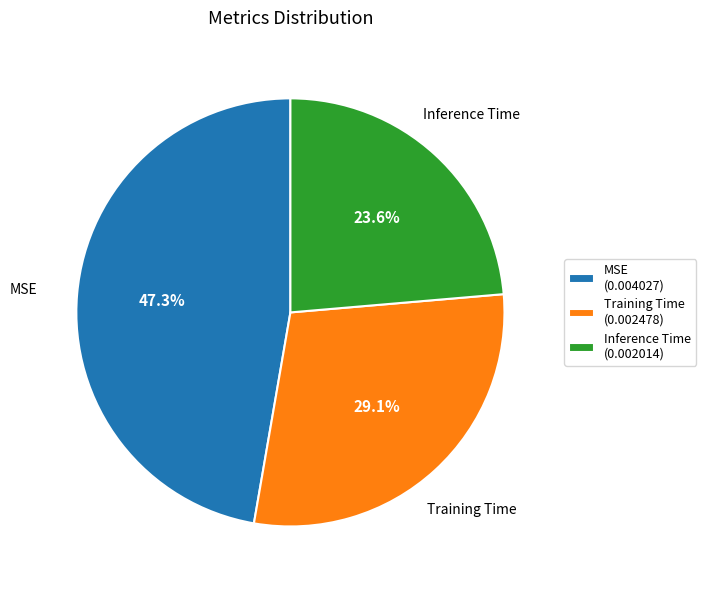

Which slice is the largest?

MSE